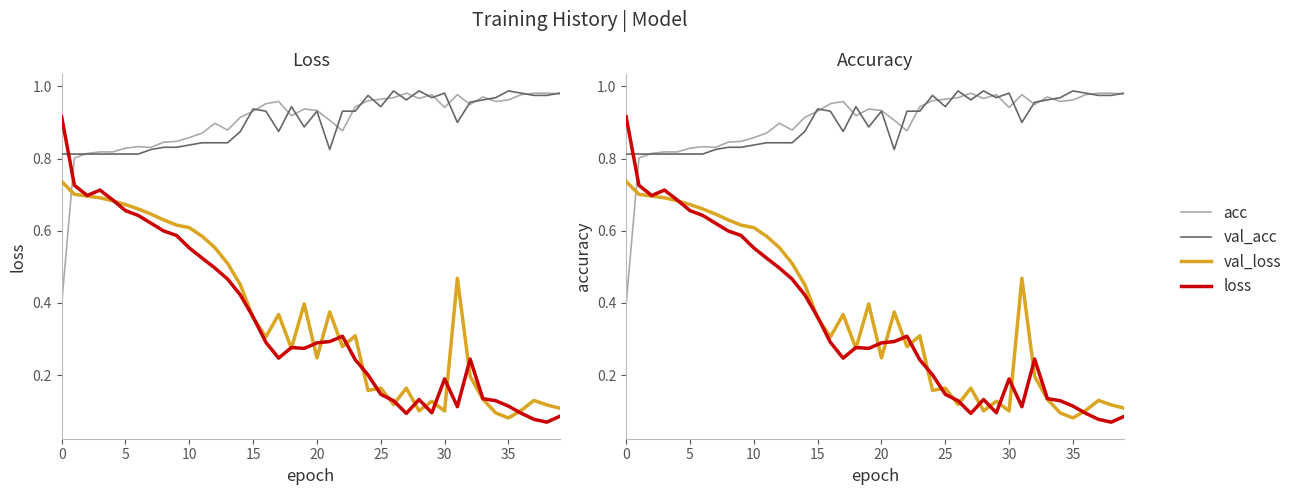

The loss series shows 0.4 at 17. True or false?

False